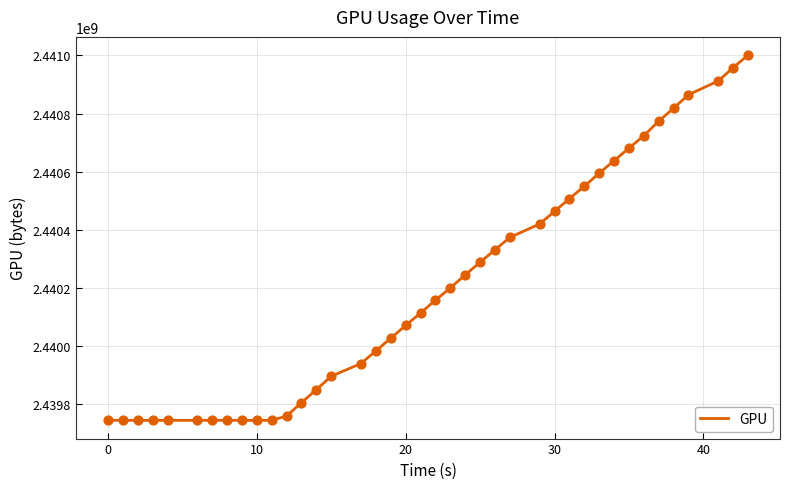

What is the greatest value displayed?

2441000812